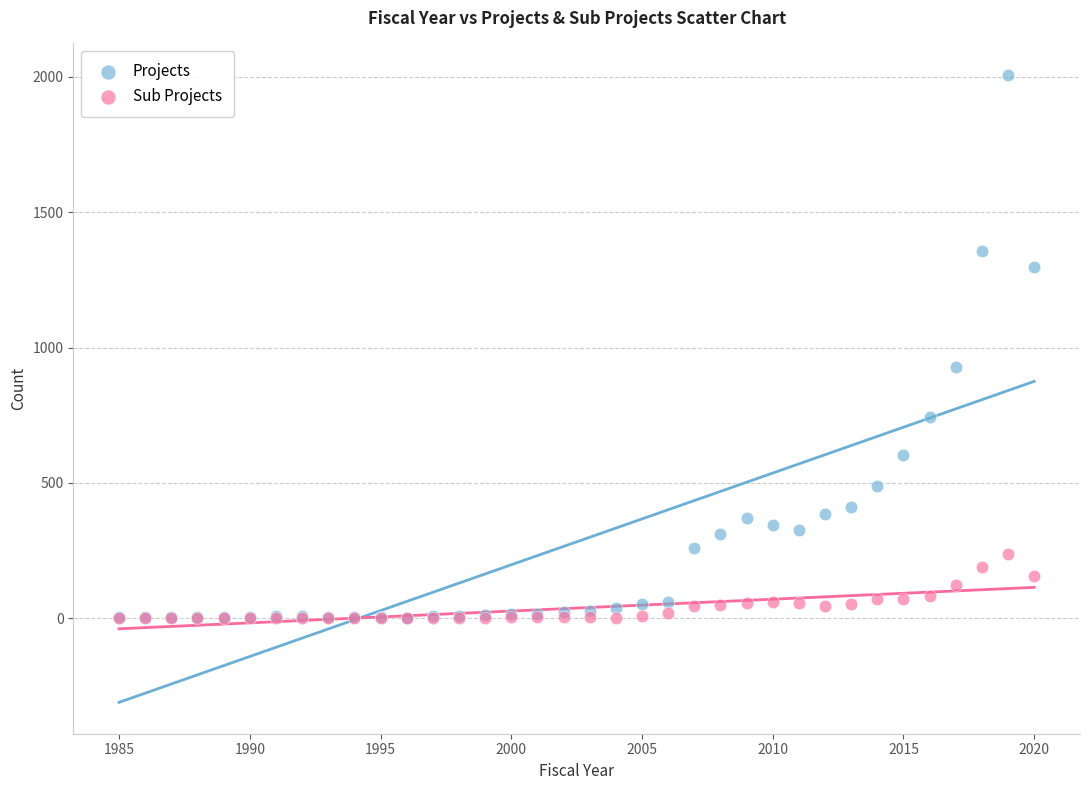

Across all series, what Y value is closest to 1004?

929